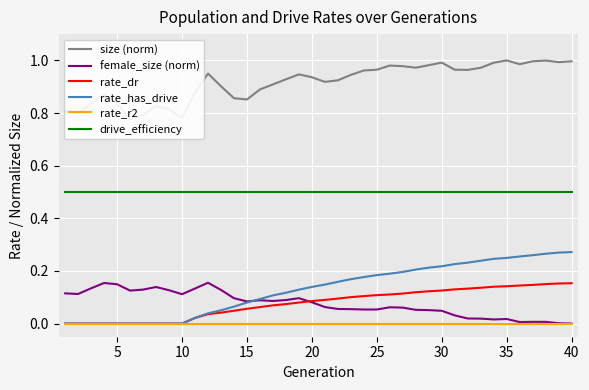

True or false: rate_r2 and drive_efficiency intersect in this chart.

False